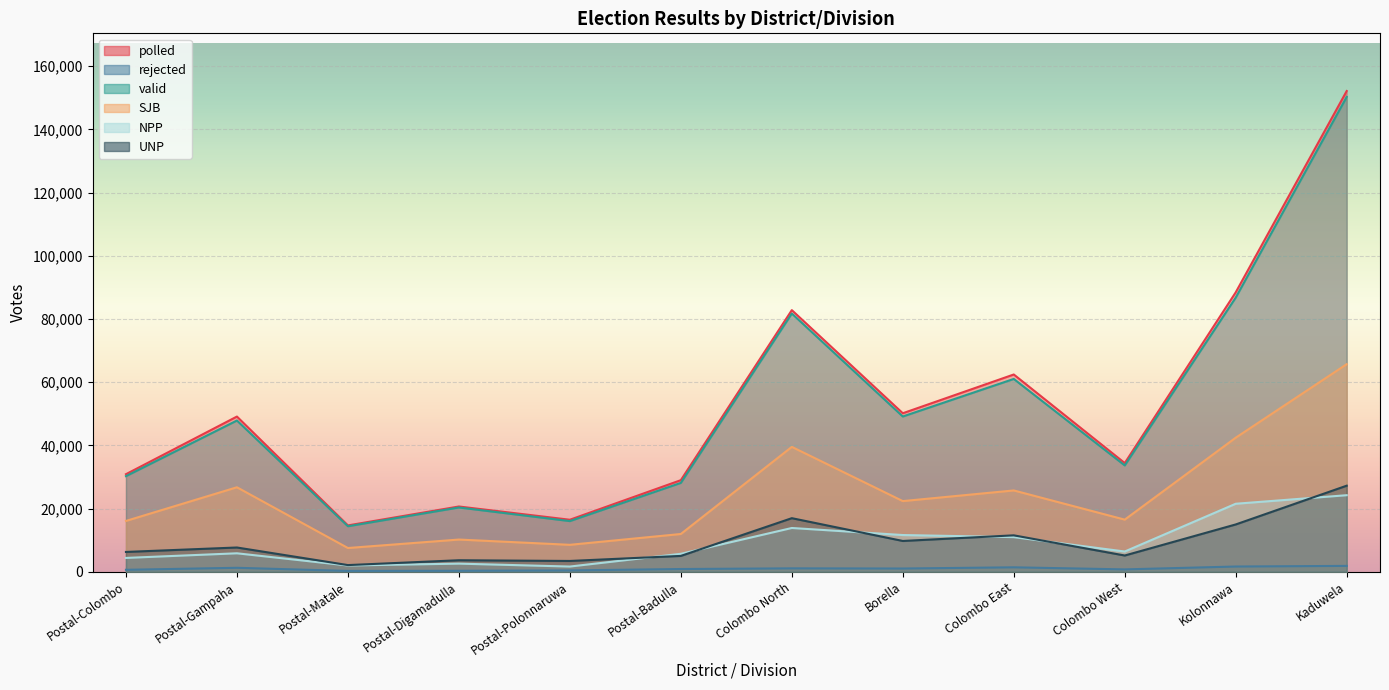

What is the label of the 10th point from the left?

Colombo West